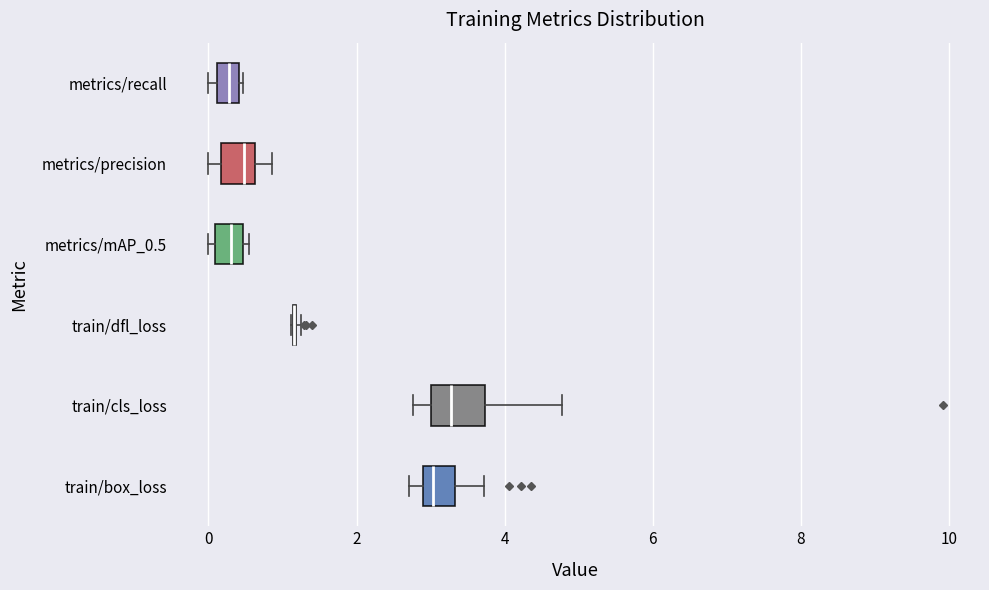

Where does the right whisker of the box for train/cls_loss end on the x-axis? The values are not printed on the chart, so give them approximately, as read against the axis.

4.8